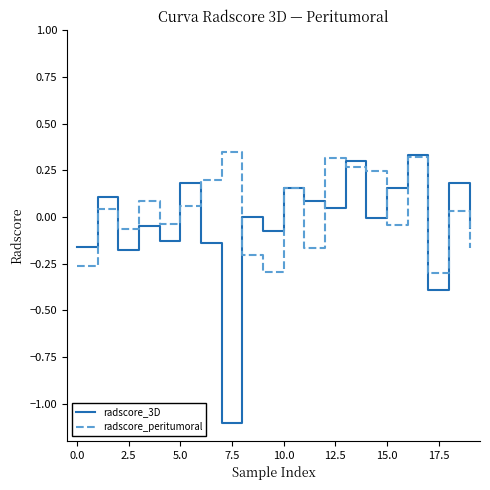

Which series has the widest spread of values?

radscore_3D